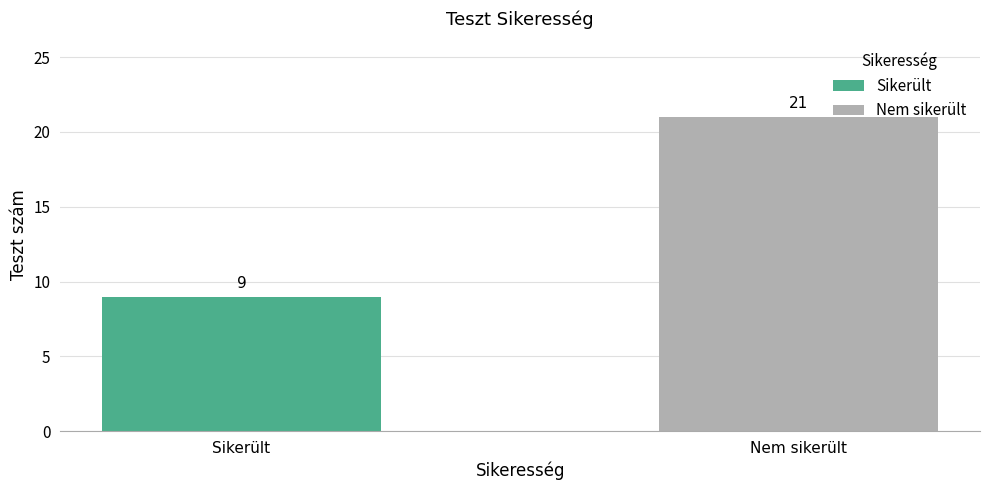

Reading left to right, transcribe all the data shown in this chart.

Sikerült=9	Nem sikerült=21